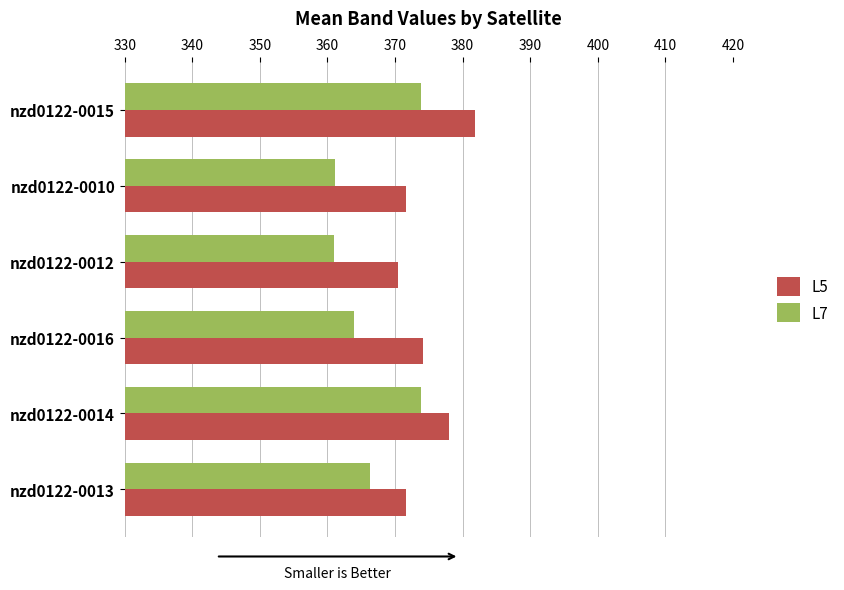

Rank the series by their maximum value, from highest to lowest.

L5, L7